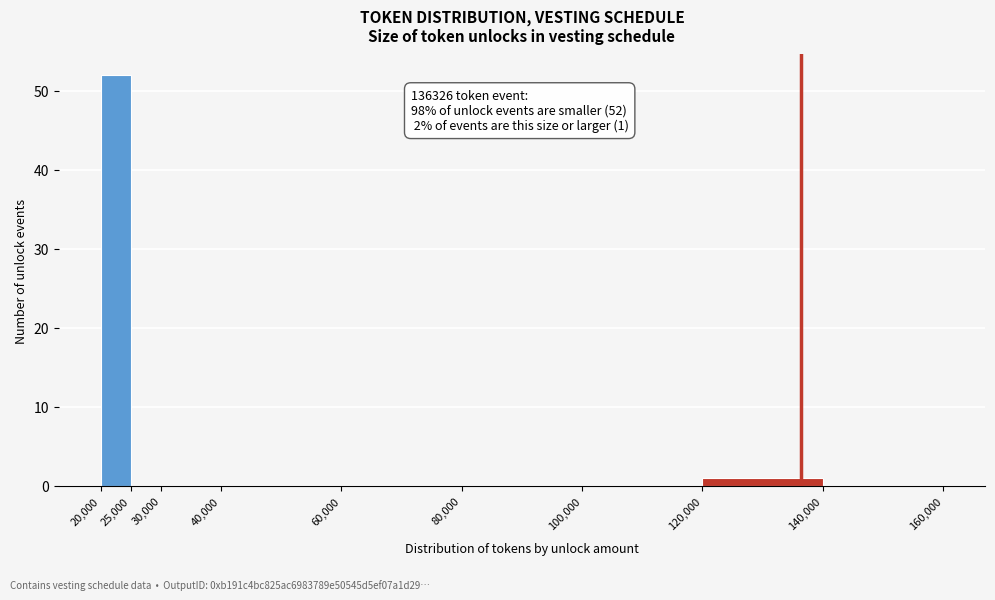

Over which range of the x-axis is the bar tallest?

20,000 to 25,000